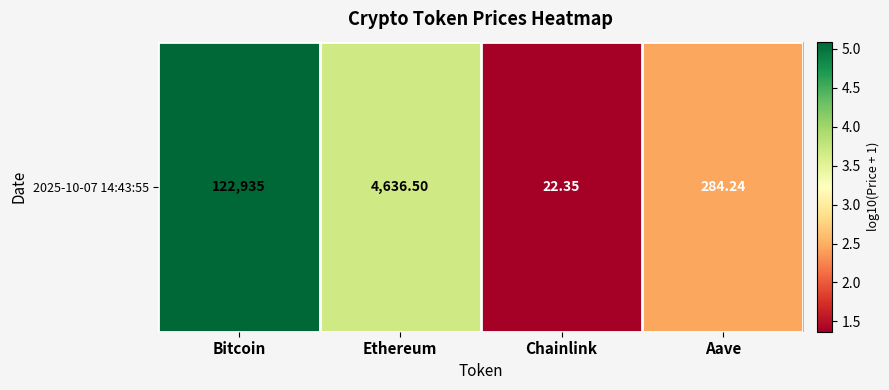

How many data points are above 3?

2